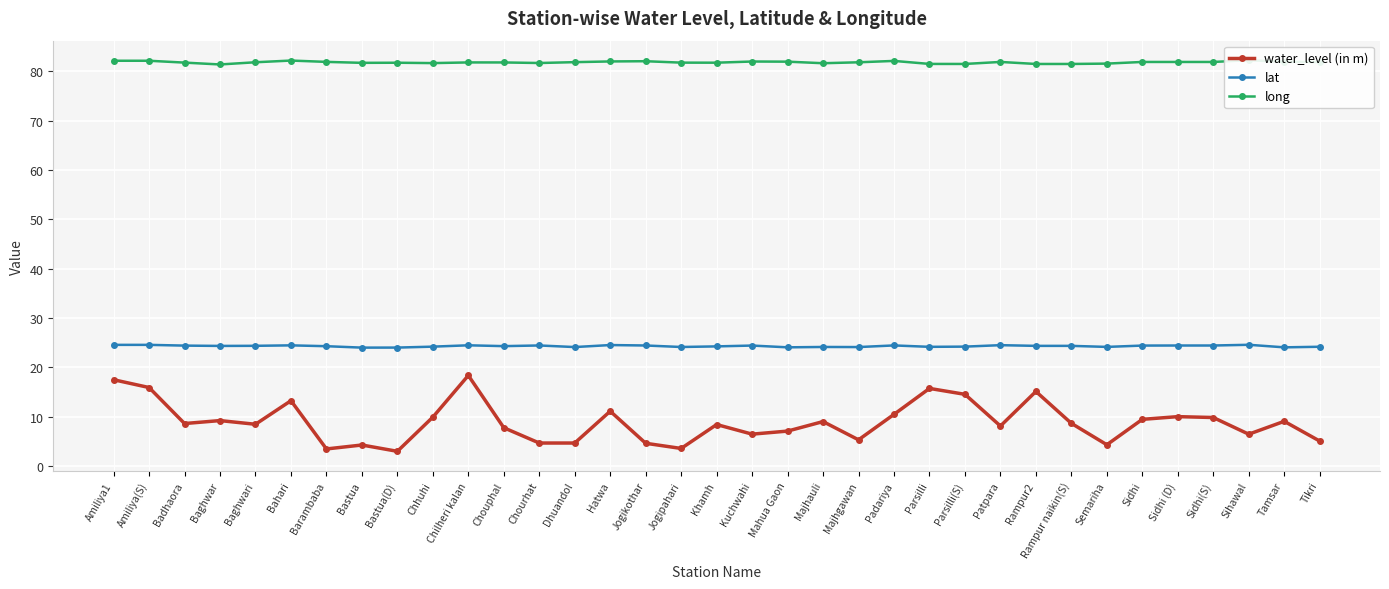

Which has a higher value, Dhuandol or Tikri?

Tikri